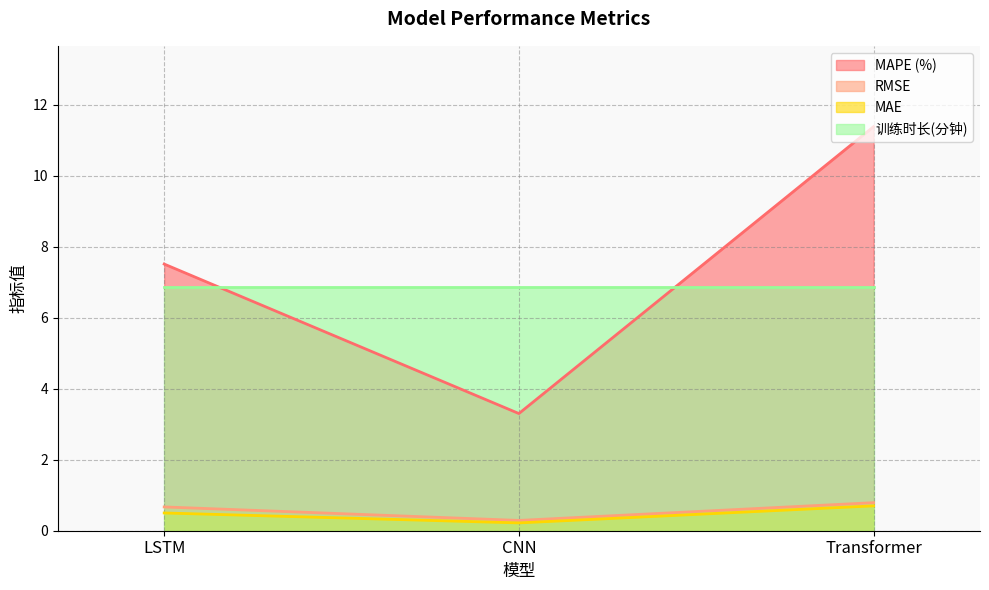

What is the spread (max minus min) of values at LSTM?

7.0